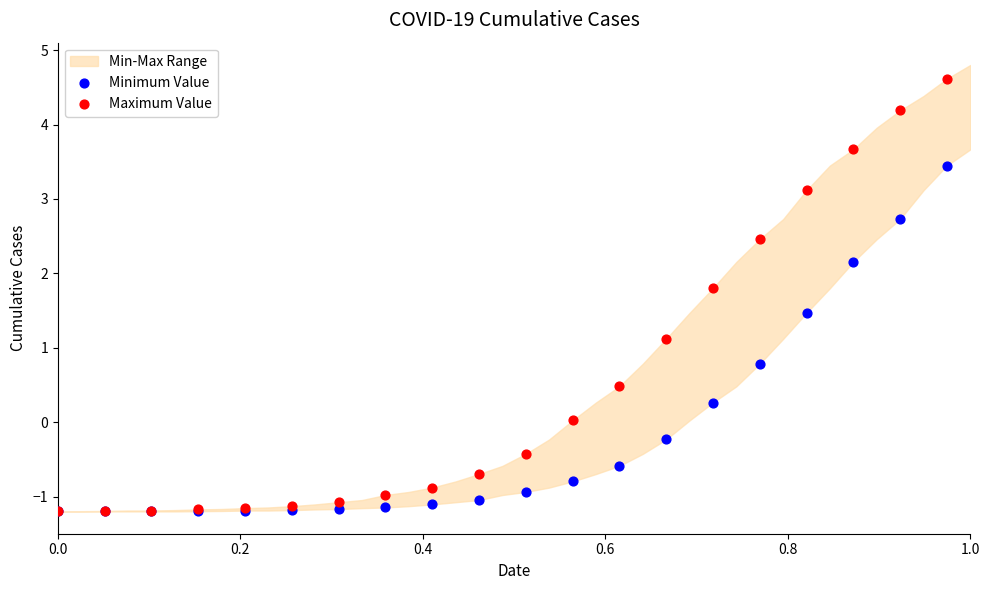

Across all series, what Y value is closest to 1?

1.1